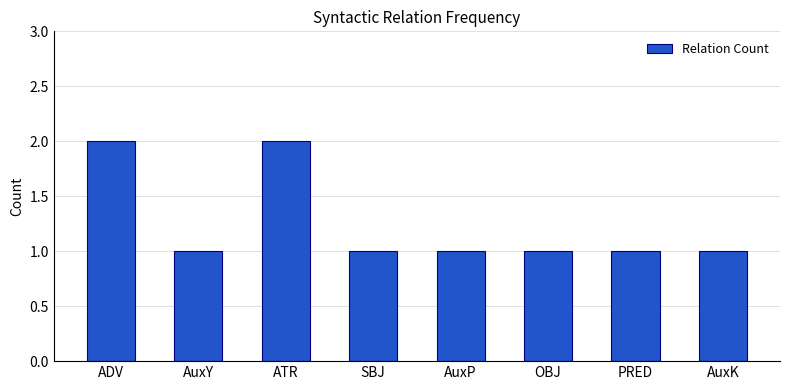

What is the ratio of the value at AuxK to the value at OBJ?

1.0